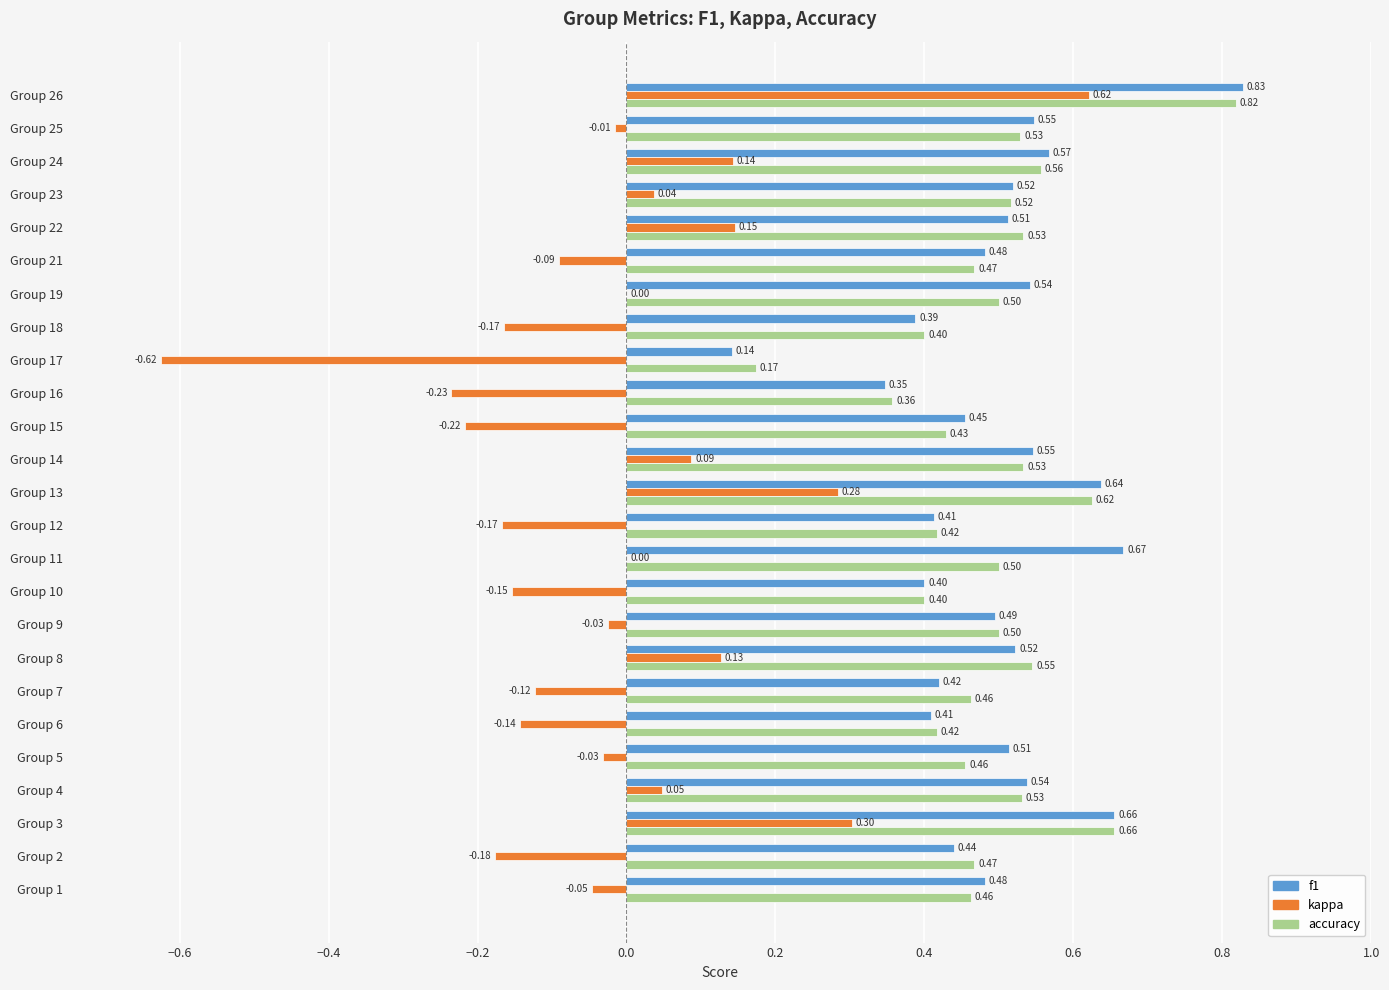

Which series has the largest total across all categories?

f1